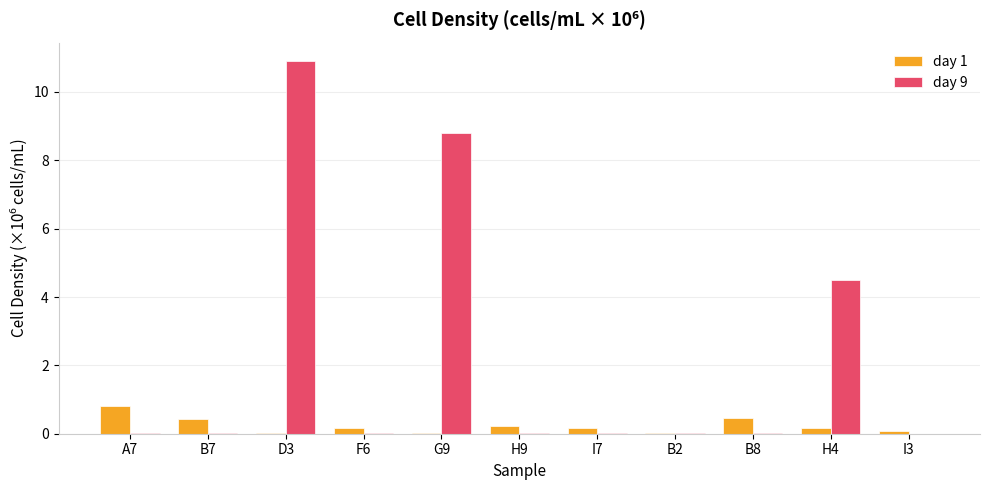

Are the bars grouped side by side (vs. stacked)?

Yes